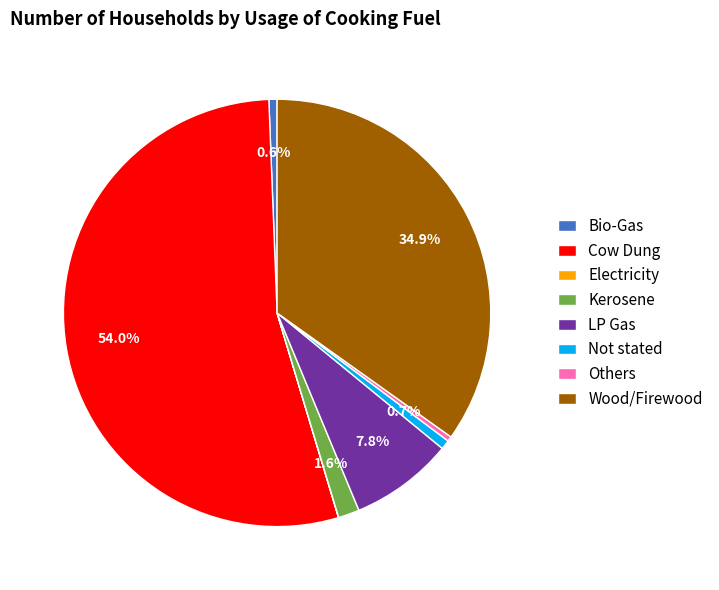

Which slice is the largest?

Cow Dung